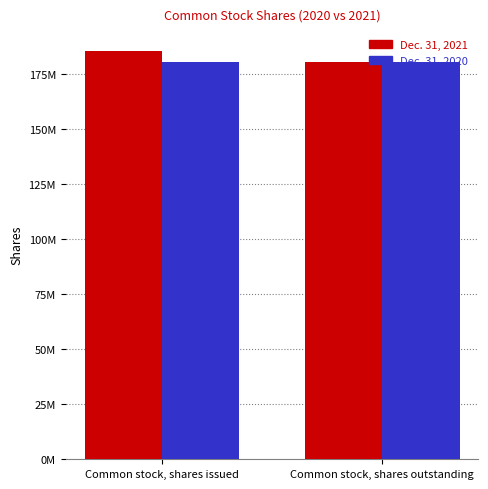

What are all the series names shown in the legend?

Dec. 31, 2021, Dec. 31, 2020